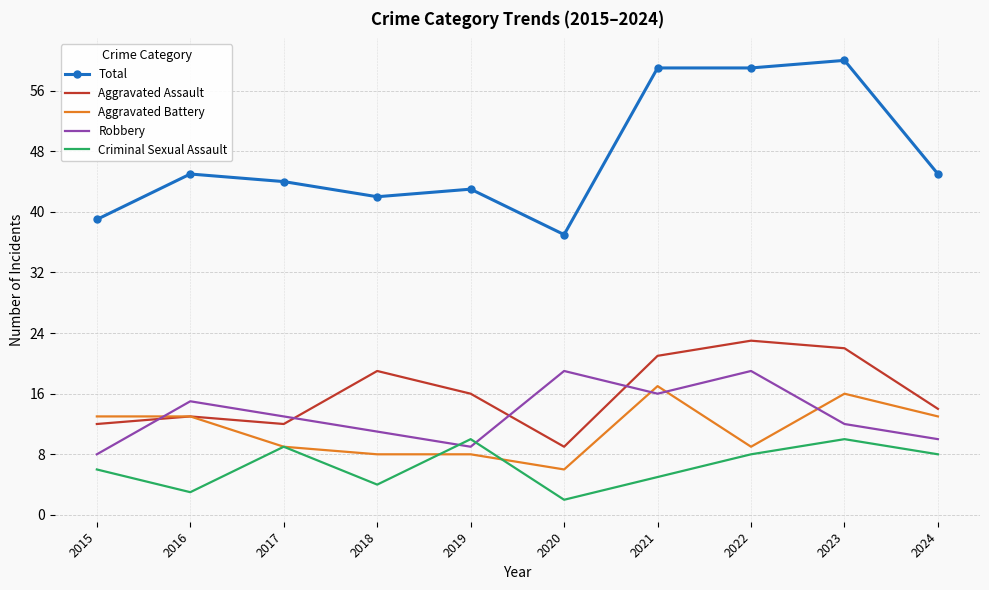

At how many categories does at least one series exceed 15?

10